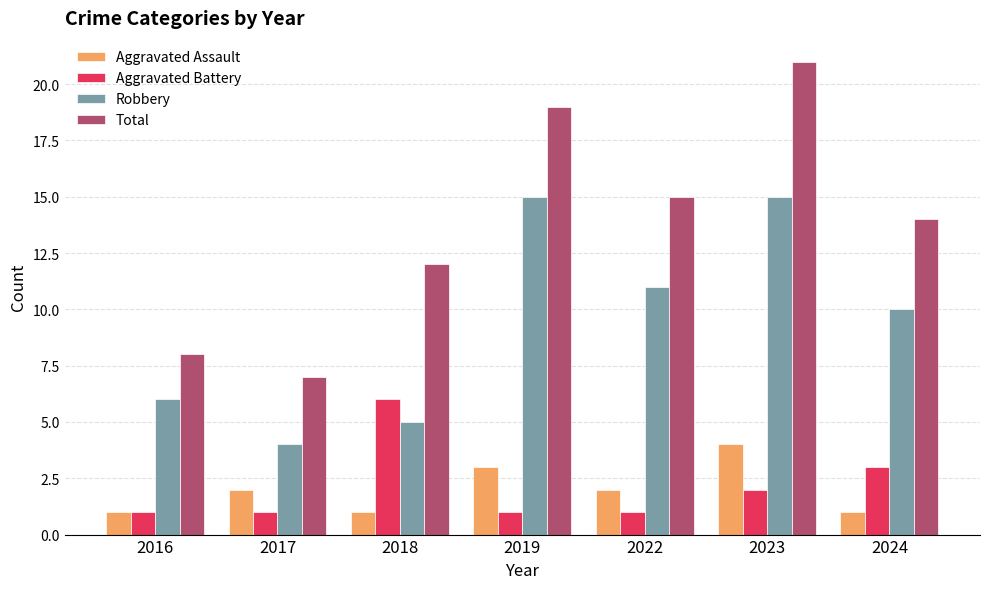

Which series has the largest total across all categories?

Total